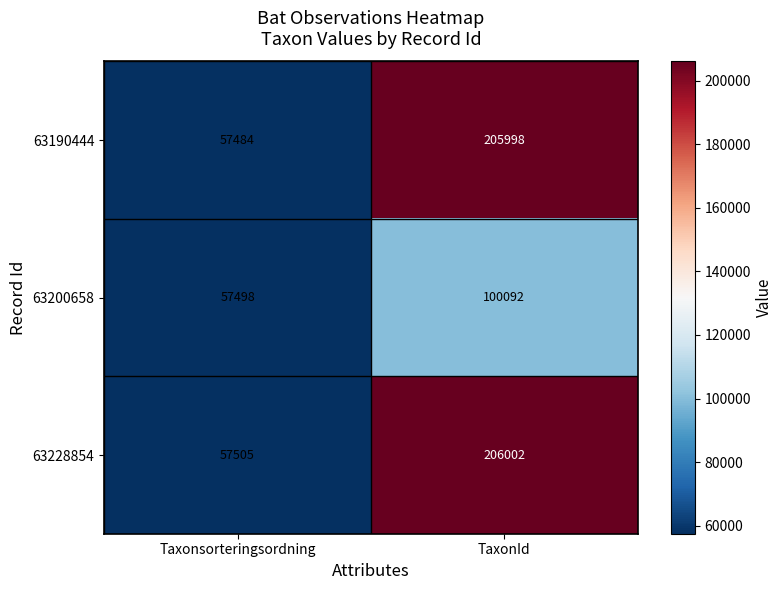

The 63228854 series shows 206002 at TaxonId. True or false?

True